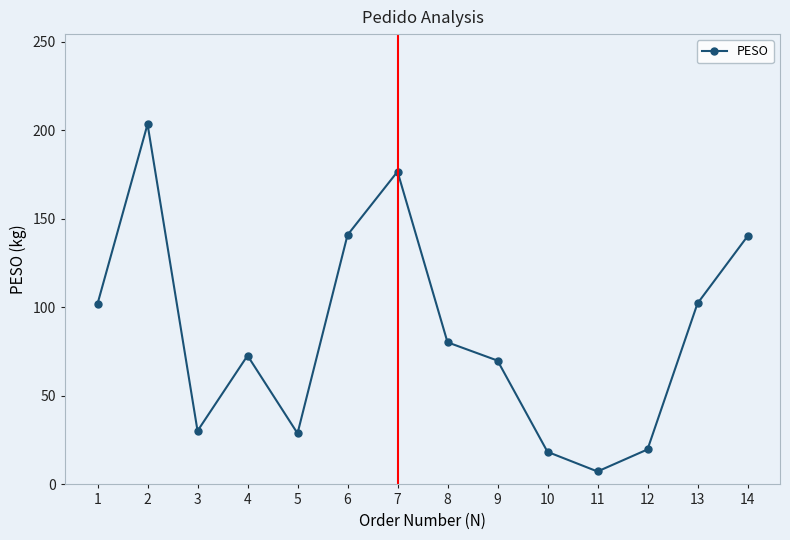

Is it true that the value at 8 is 80.2?

True